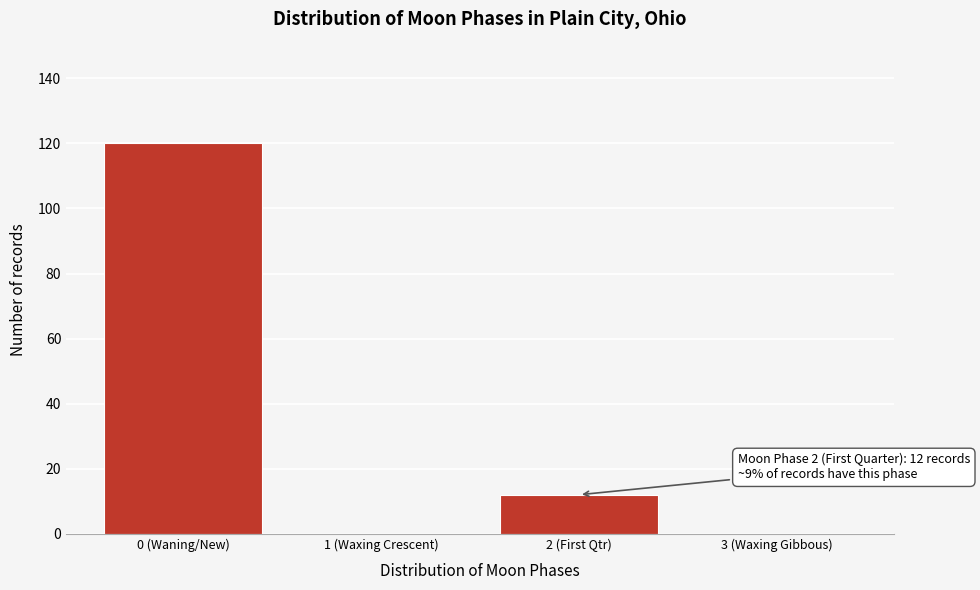

Reading left to right, extract all data points from this chart.

0 (Waning/New)=120	1 (Waxing Crescent)=0	2 (First Qtr)=12	3 (Waxing Gibbous)=0